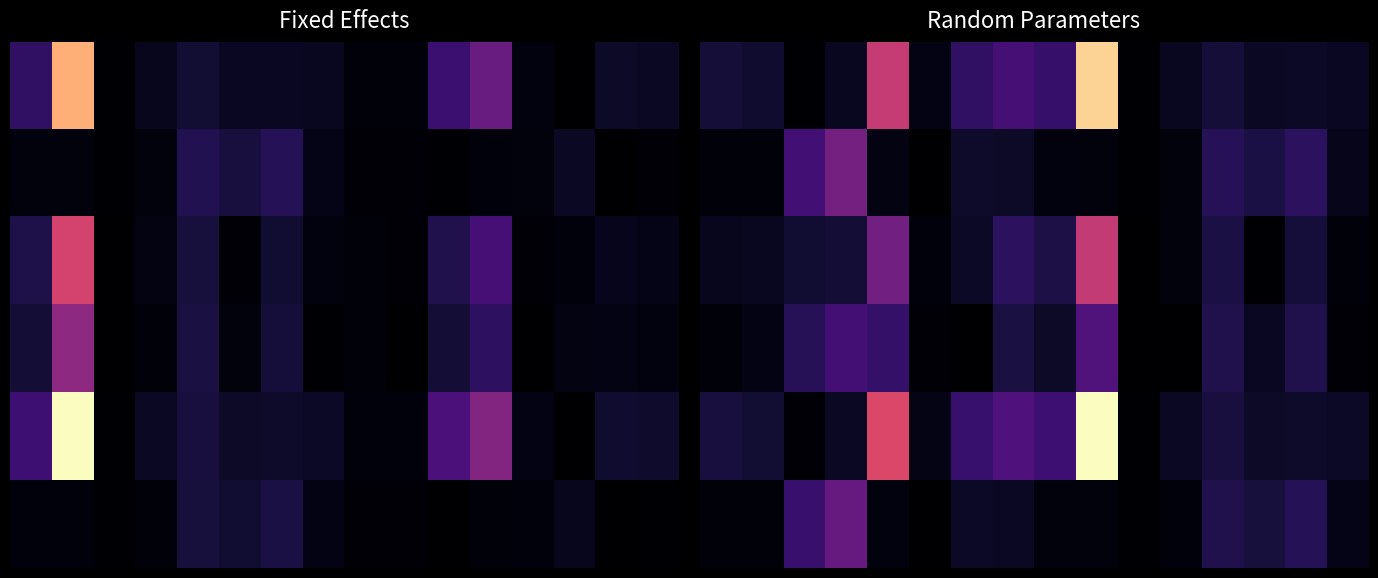

What is the difference between the maximum and minimum values in the 0 series?

3.8